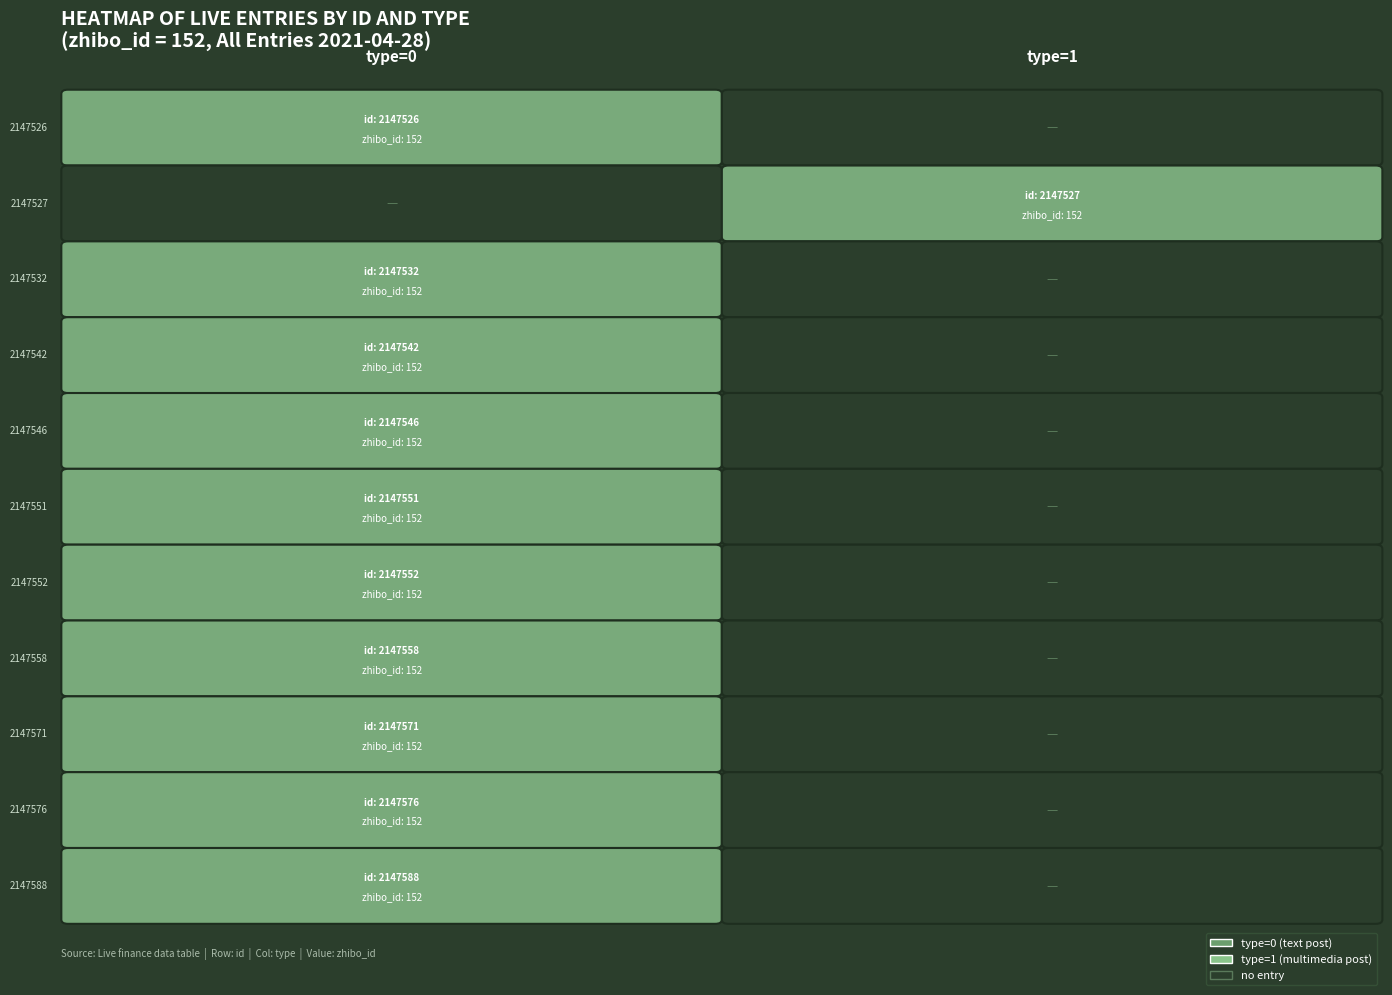

What is the sum of the 2147588 values at zhibo_id and type?

152